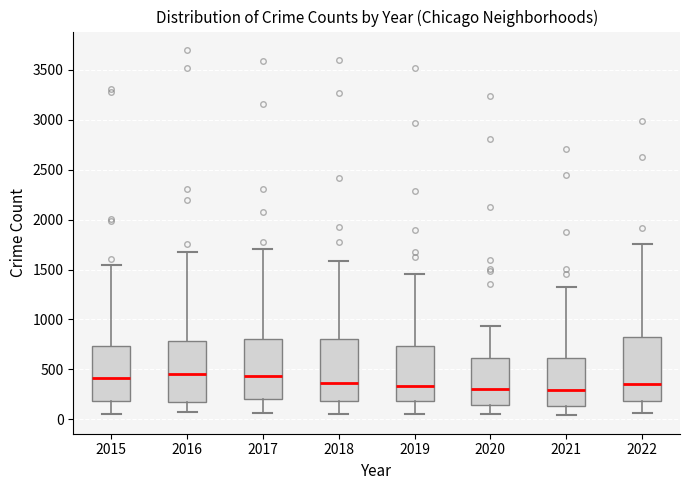

Where does the lower whisker of the box at x = 2022 end on the y-axis? The values are not printed on the chart, so give them approximately, as read against the axis.

50